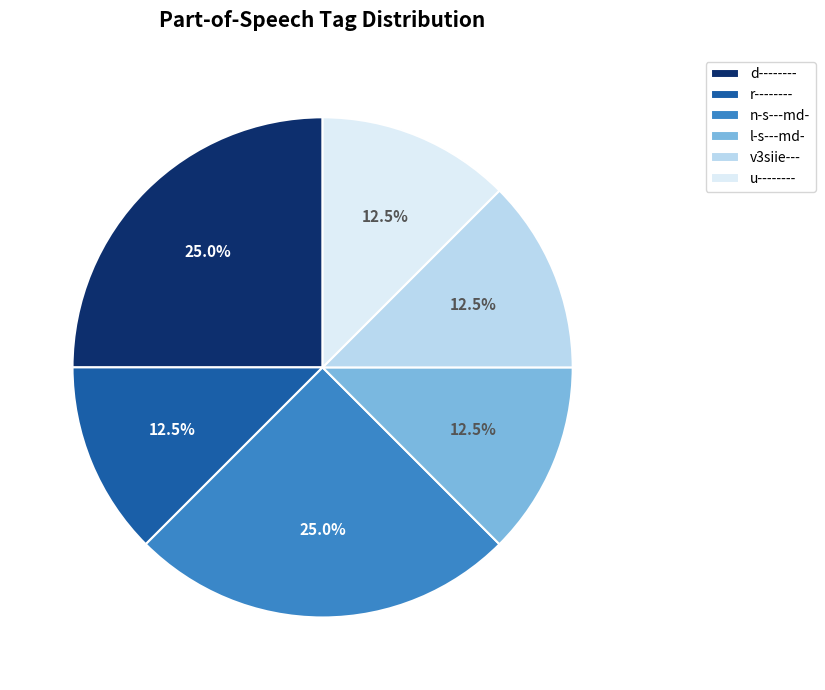

Approximately how many times larger is the value at u-------- compared to n-s---md-?

0.5